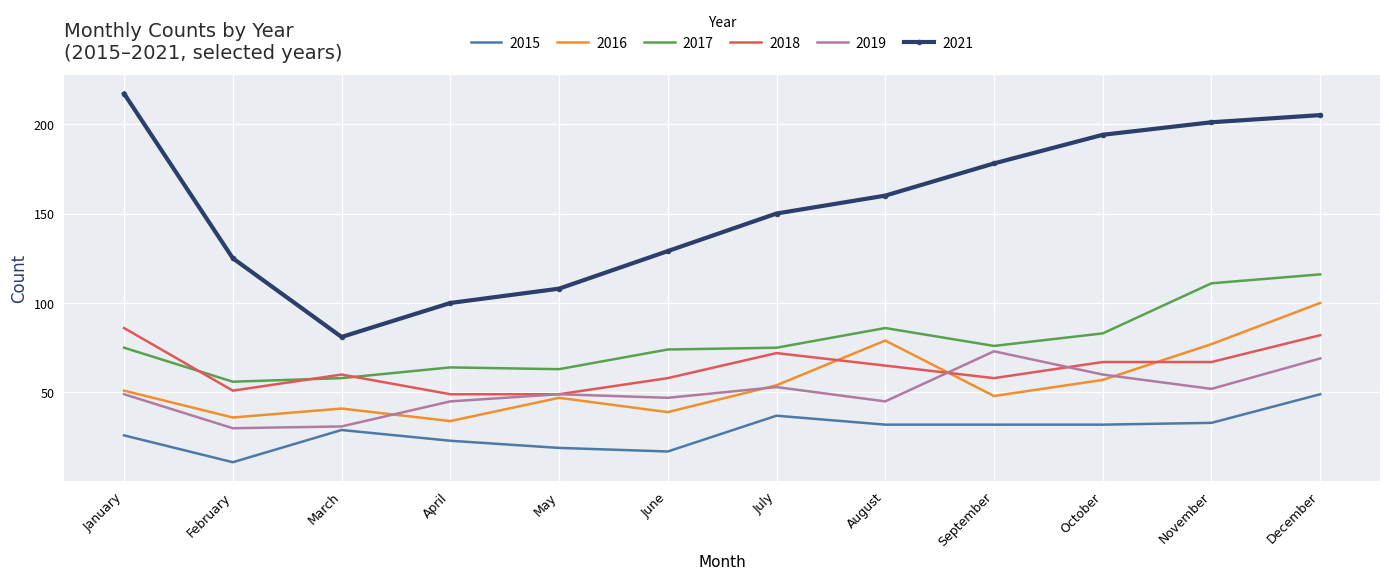

Which series changed the most between February and June?

2017